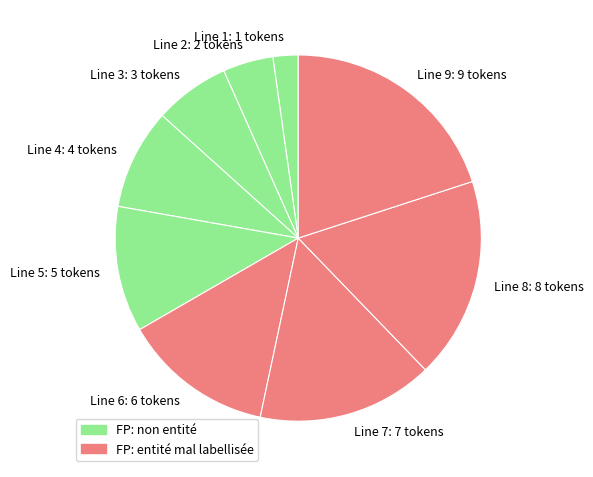

What is the smallest slice in the pie chart?

Line 1